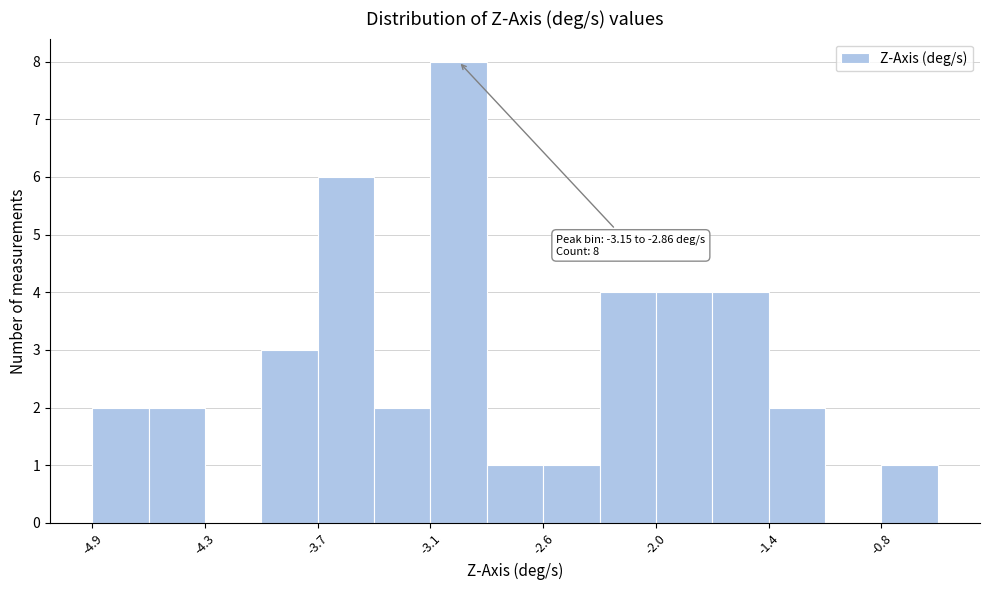

Read against the x-axis, roughly where is the centre of the tallest bar?

-3.0